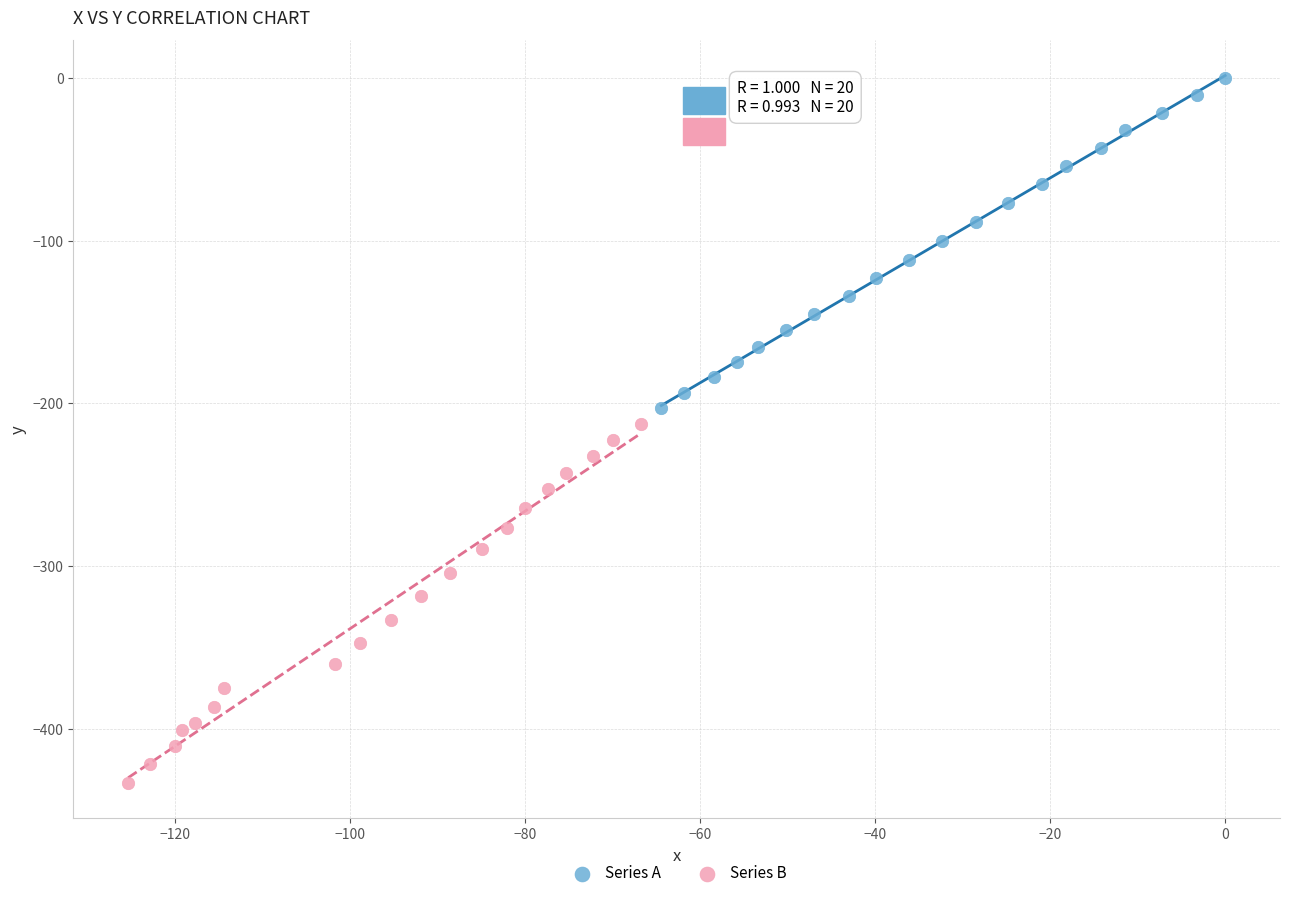

Which series contains the highest Y value?

Series A